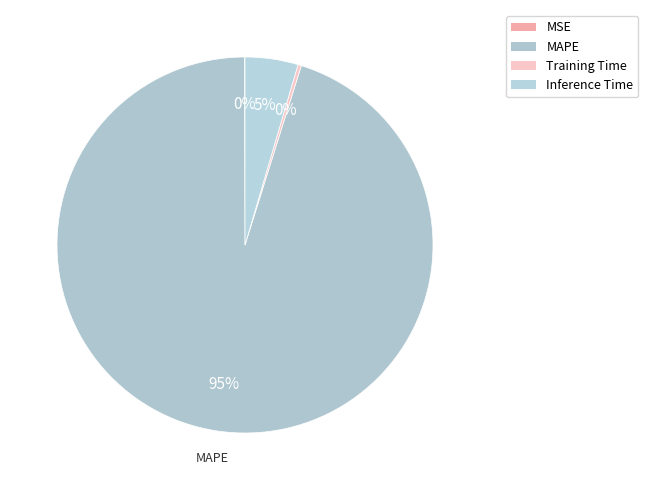

True or false: Training Time accounts for 0% of the total.

True